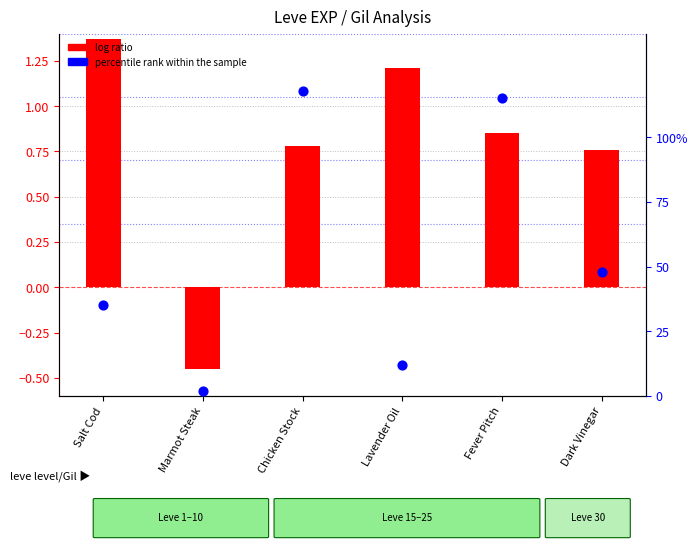

What is the total value across all series at Dark Vinegar?

1.2